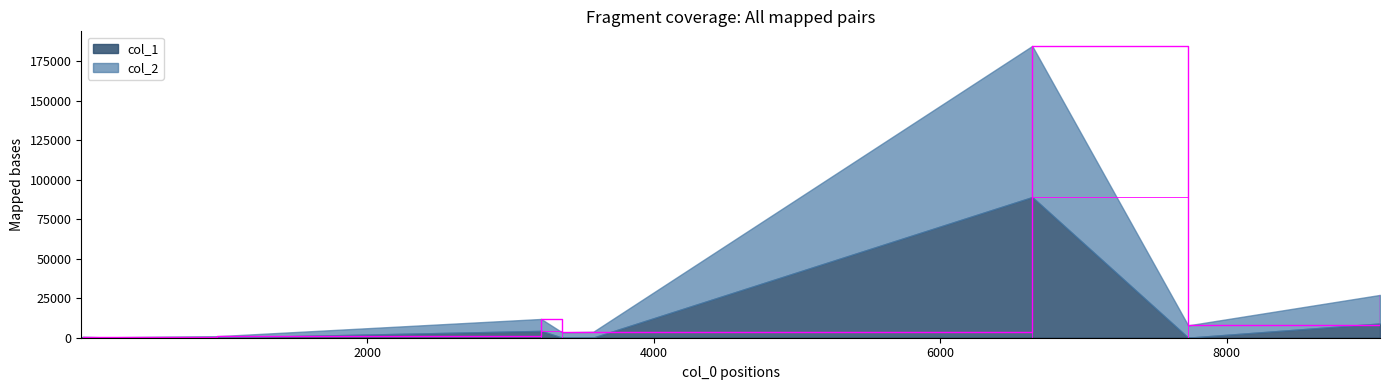

True or false: col_2 and col_1 cross at least once.

False